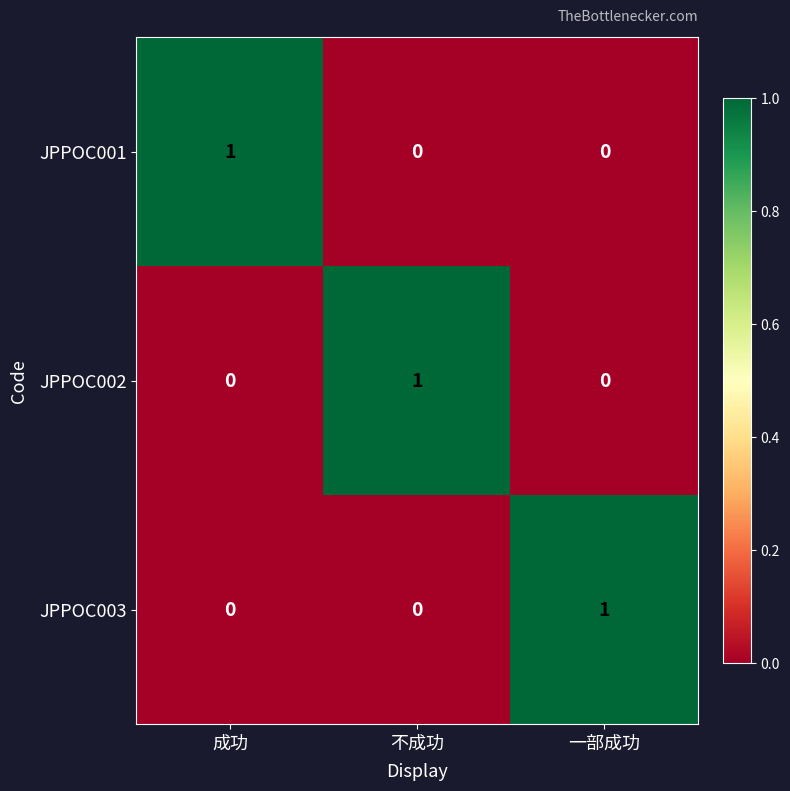

At how many categories does at least one series exceed 0?

3